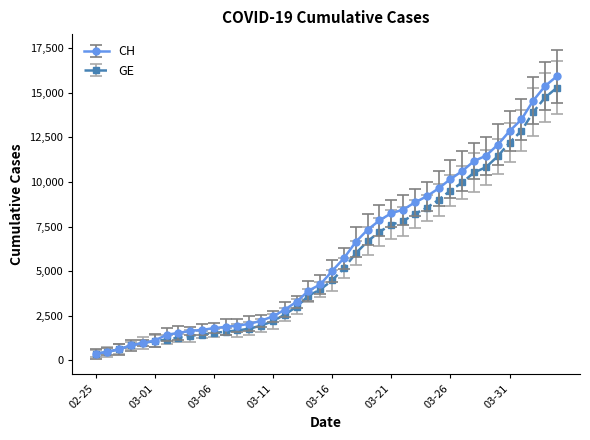

What is the greatest value displayed?

15926